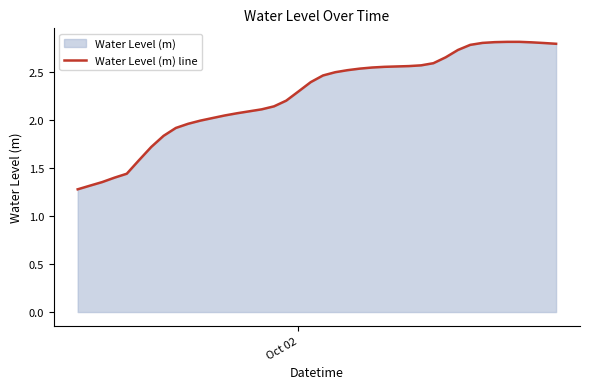

Reading left to right, what are all the values shown in this chart?

1.3	1.3	1.4	1.4	1.4	1.6	1.7	1.8	1.9	2.0	2.0	2.0	2.0	2.1	2.1	2.1	2.1	2.2	2.3	2.4	2.5	2.5	2.5	2.5	2.5	2.5	2.6	2.6	2.6	2.6	2.6	2.7	2.8	2.8	2.8	2.8	2.8	2.8	2.8	2.8